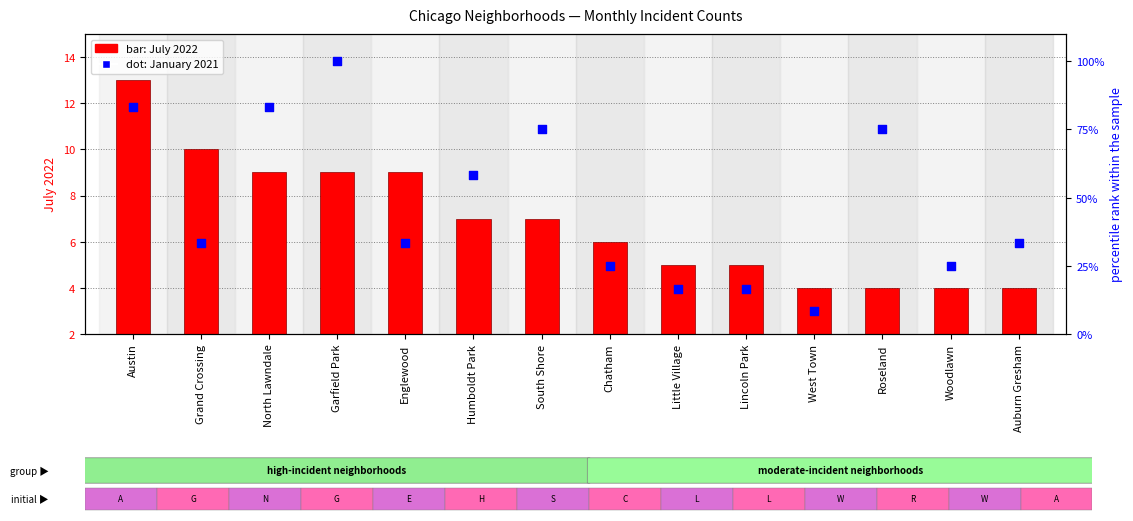

What is the total value across all series at Lincoln Park?

21.7